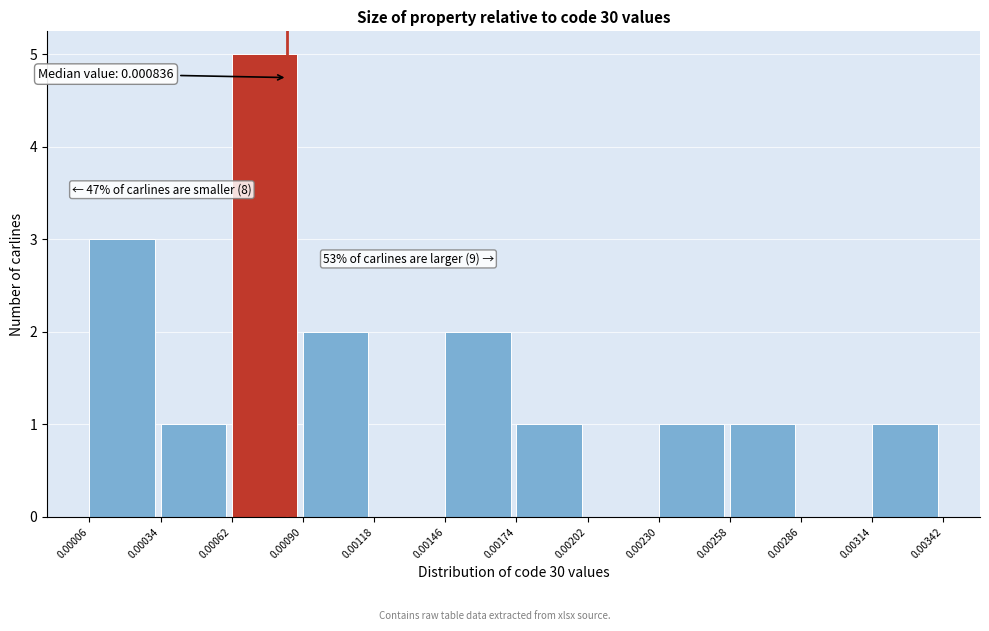

Over which range of the x-axis is the bar tallest?

0.00062 to 0.00090